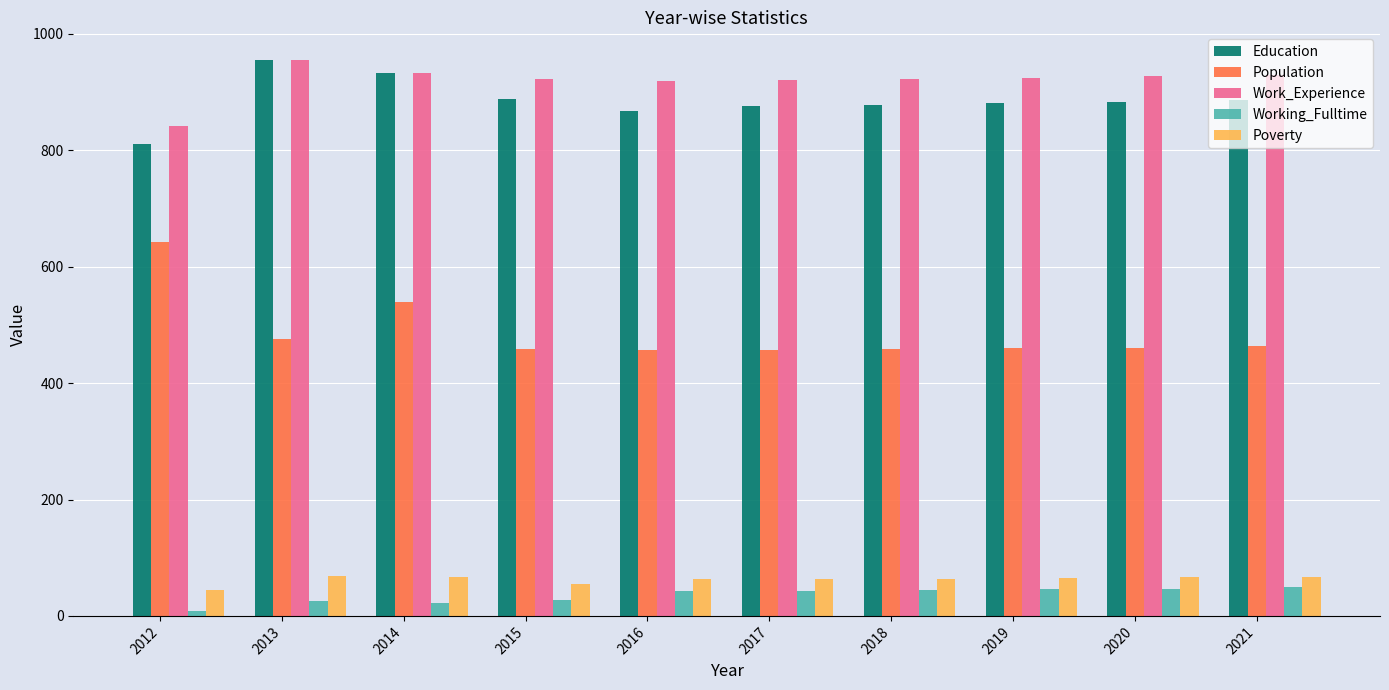

What is the sum of all Population values?

4871